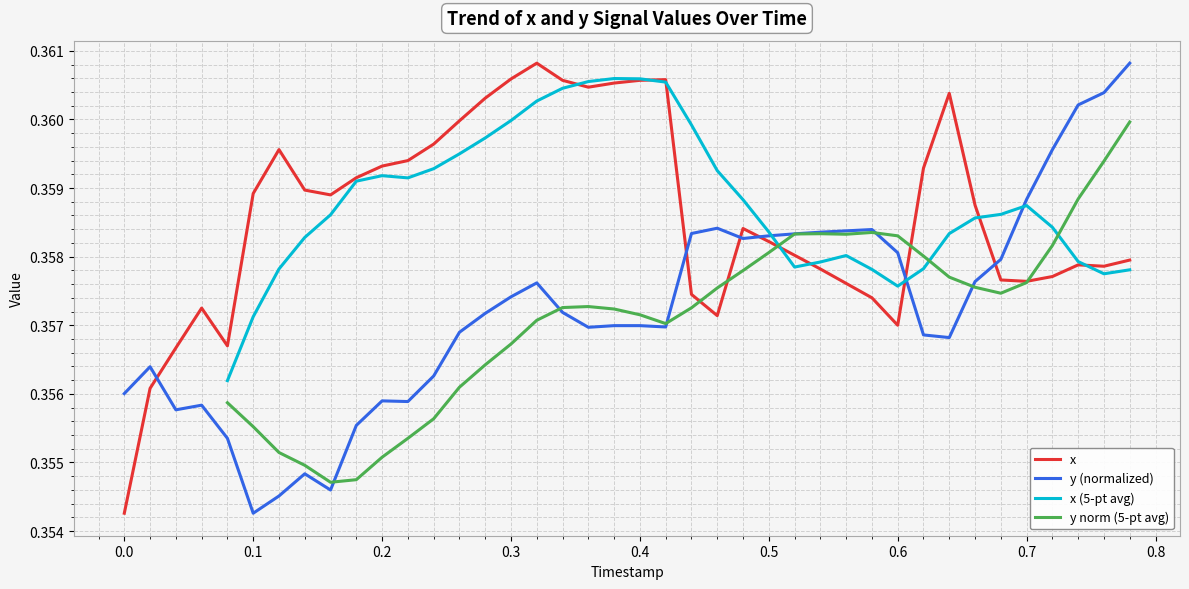

At how many categories does at least one series exceed 0?

40